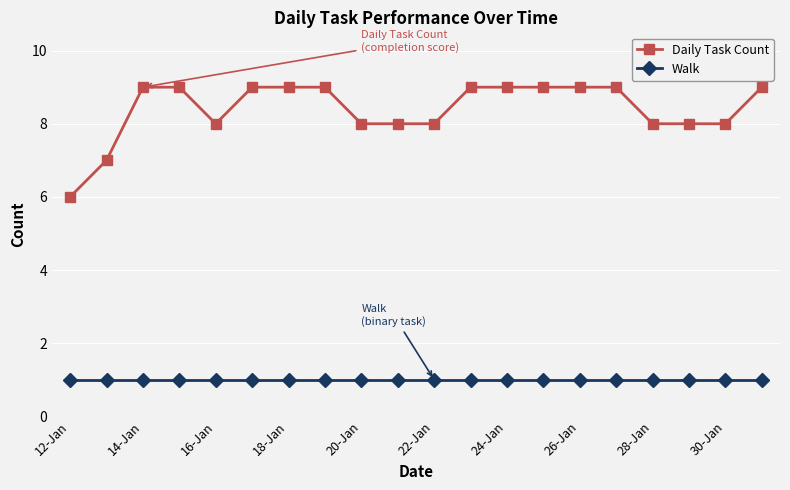

What is the maximum value shown in the chart?

9